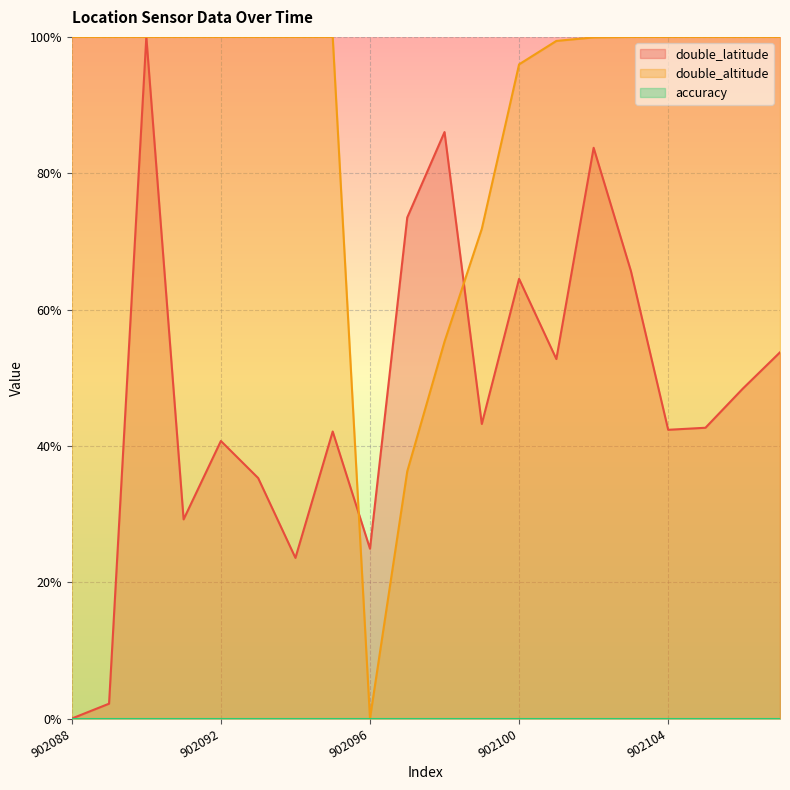

How many intersections are there between double_altitude and double_latitude?

2